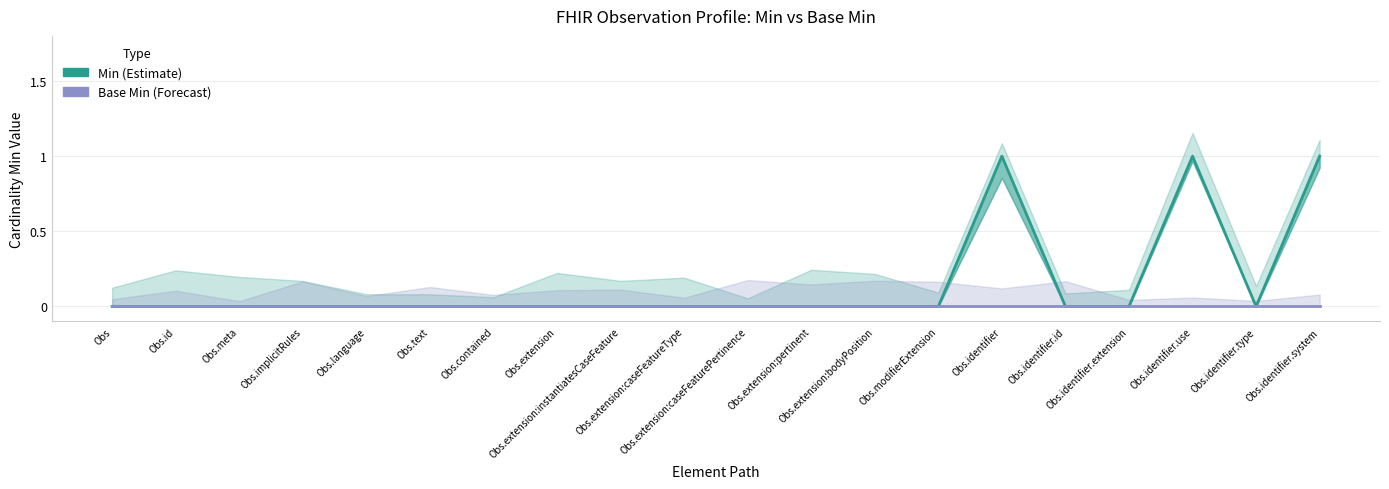

What is the label of the 13th point from the left?

Obs.extension:bodyPosition